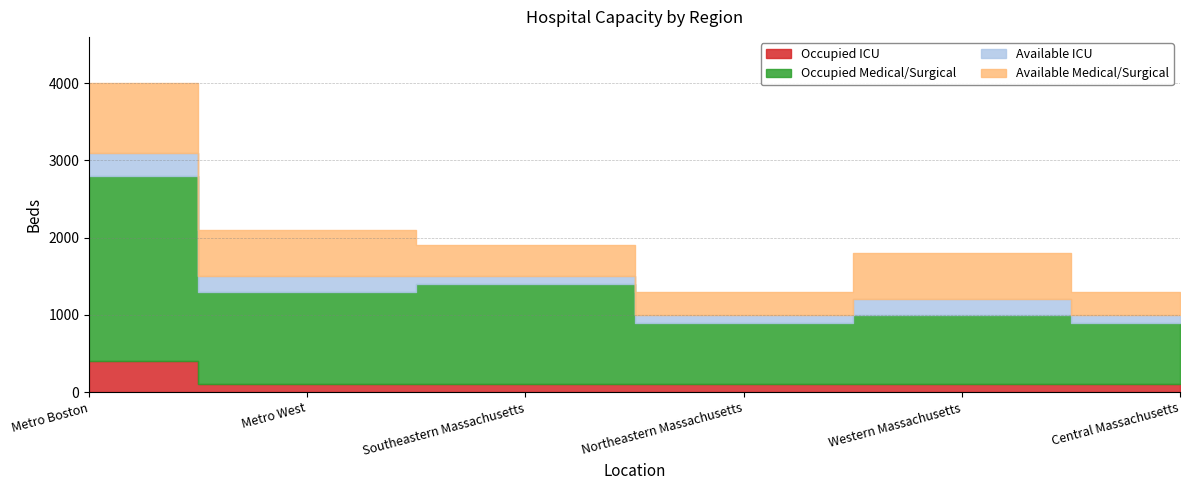

At how many categories does at least one series exceed 1416?

1